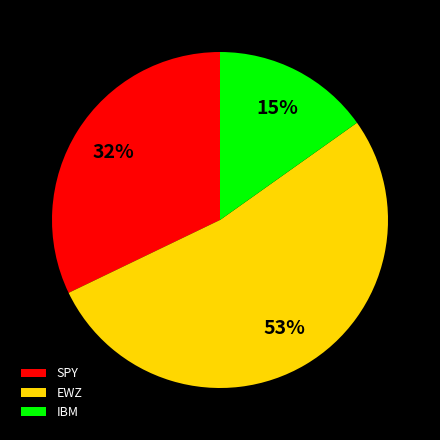

To the nearest percent, what is the combined percentage of SPY and EWZ?

85%